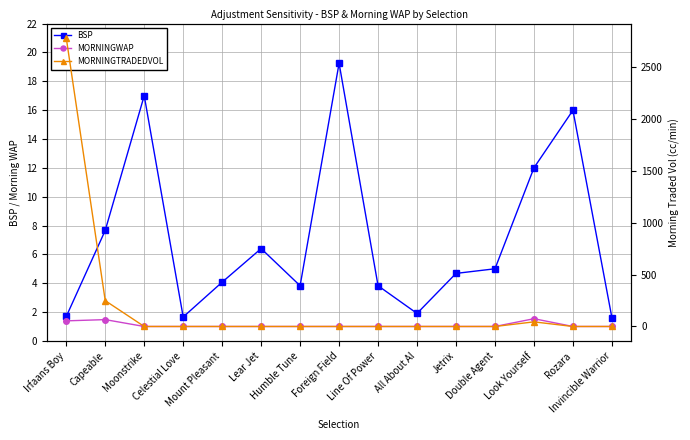

What is the value of the MORNINGWAP point at the 4th from the left?

1.0